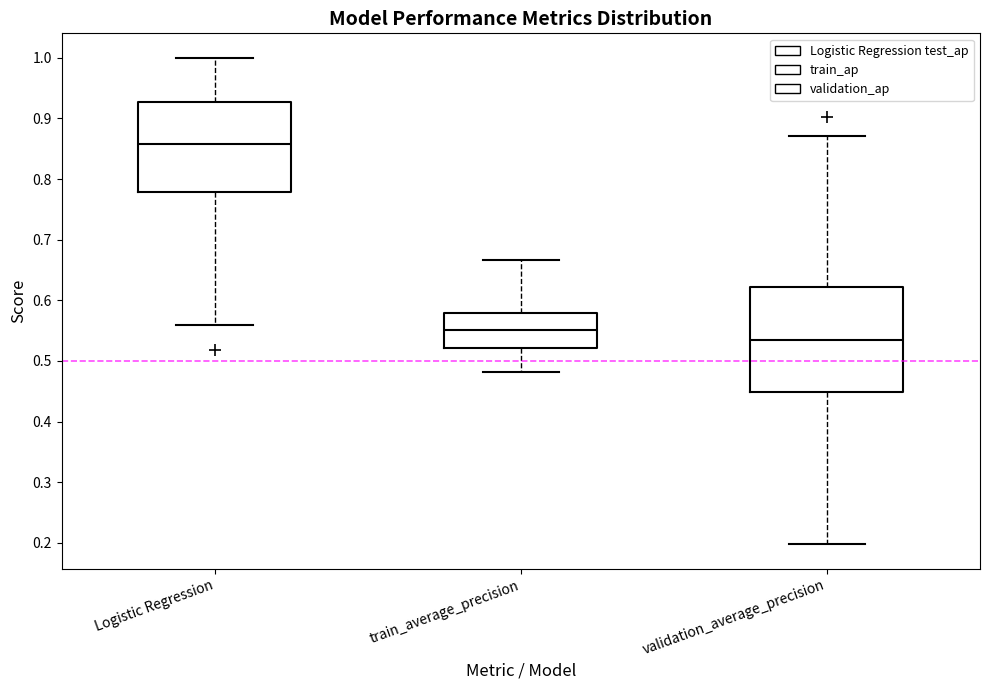

Reading left to right, read every box against the y-axis: the position of its median line, the range the box covers, and the ends of its whiskers. The values are not printed on the chart, so give them approximately, as read against the axis.

Logistic Regression: median 0.86, box 0.78 to 0.93, whiskers 0.56 to 1.00
train_average_precision: median 0.55, box 0.52 to 0.58, whiskers 0.48 to 0.67
validation_average_precision: median 0.54, box 0.45 to 0.62, whiskers 0.20 to 0.87